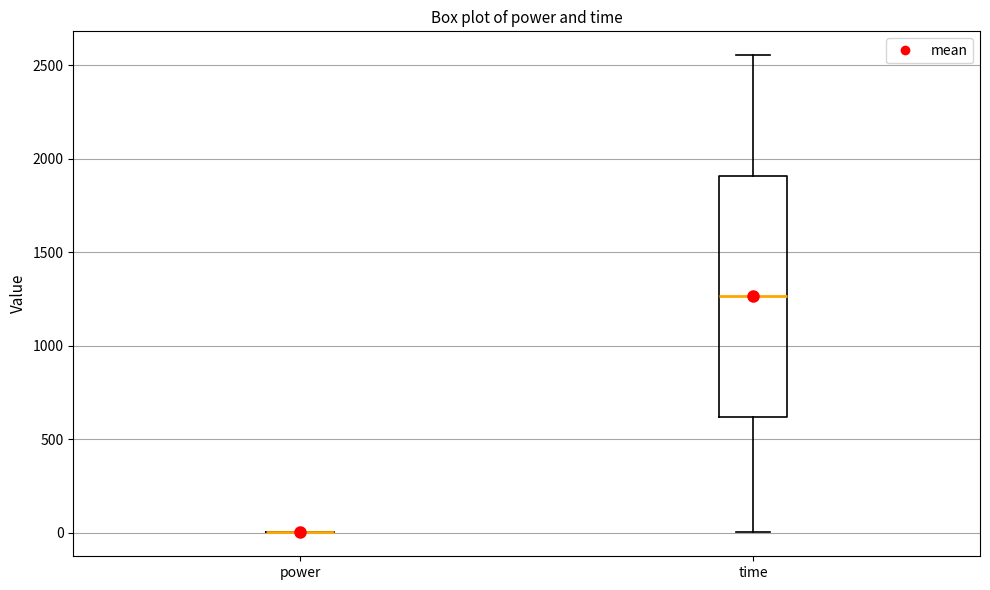

Reading left to right, read every box against the y-axis: the position of its median line, the range the box covers, and the ends of its whiskers. The values are not printed on the chart, so give them approximately, as read against the axis.

power: box collapsed to a line at 0, whiskers 0 to 0
time: median 1250, box 600 to 1900, whiskers 0 to 2550